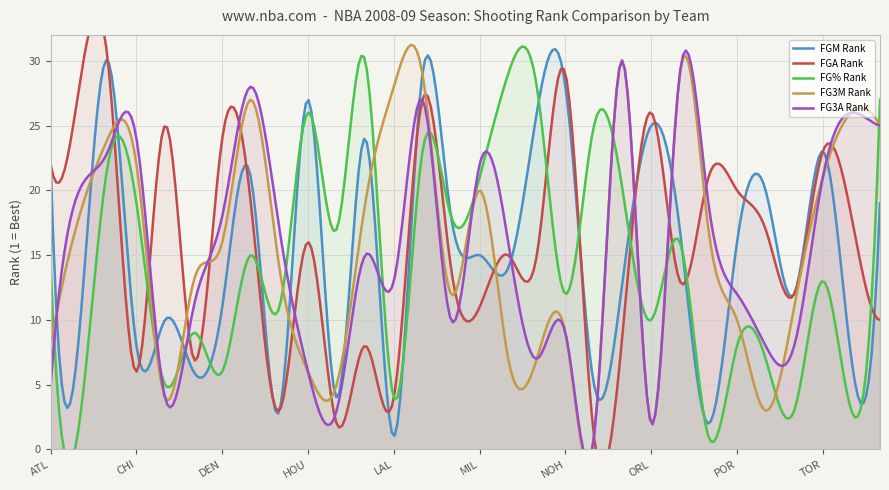

At 2, list the series in order from smallest to largest.

FG_PCT_RANK, FGA_RANK_3, FG3M_RANK, FGM_RANK, FGA_RANK